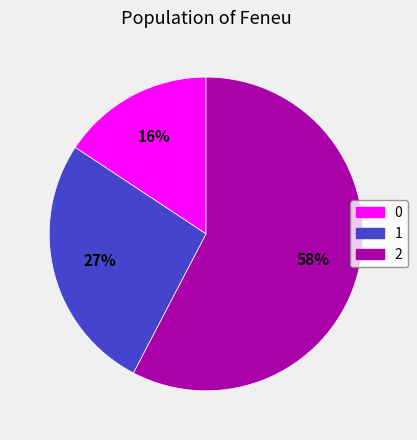

To the nearest percent, what is the difference between the largest and smallest slice percentages?

42%